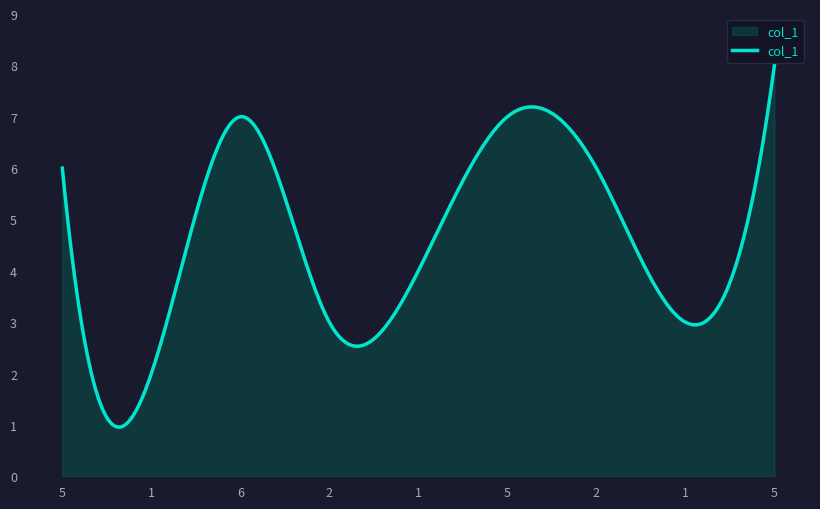

What is the maximum value shown in the chart?

8.0